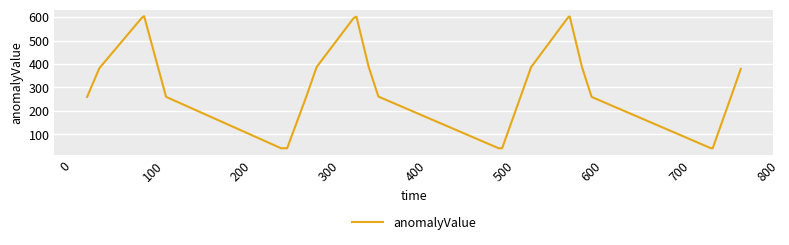

Does the chart have visible grid lines?

Yes